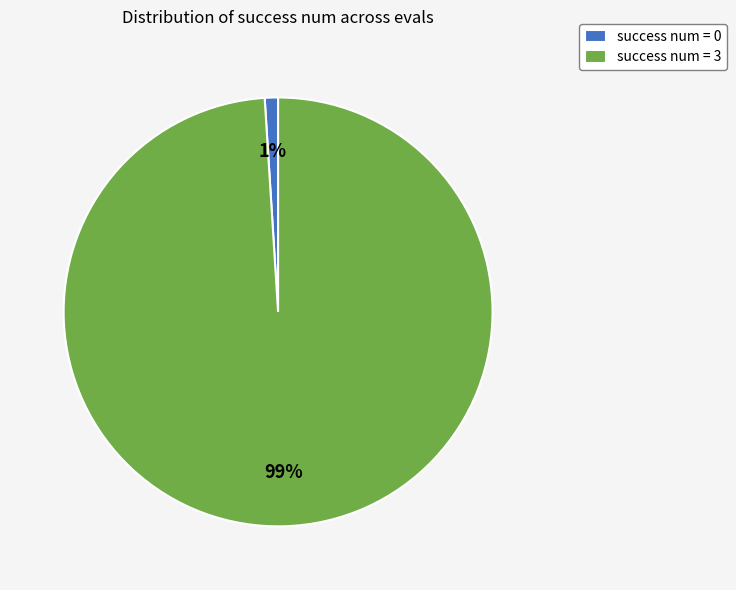

Is the sum of success num = 0 and success num = 3 greater than half?

Yes